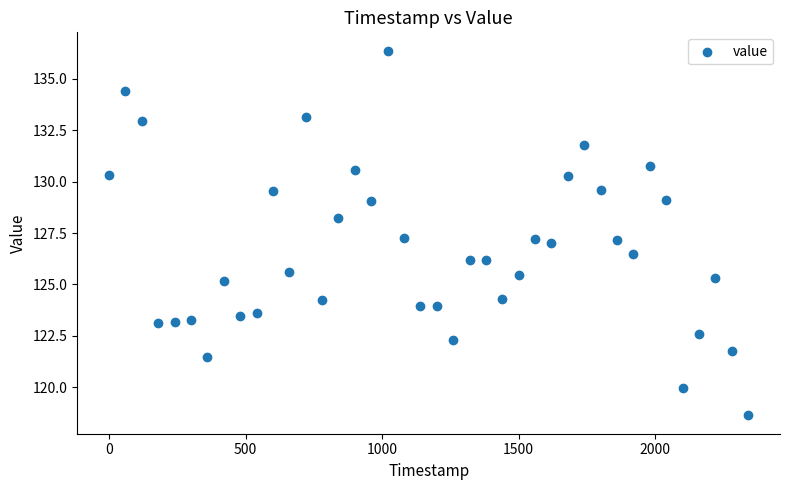

What is the range of Y values (max minus min)?

17.8